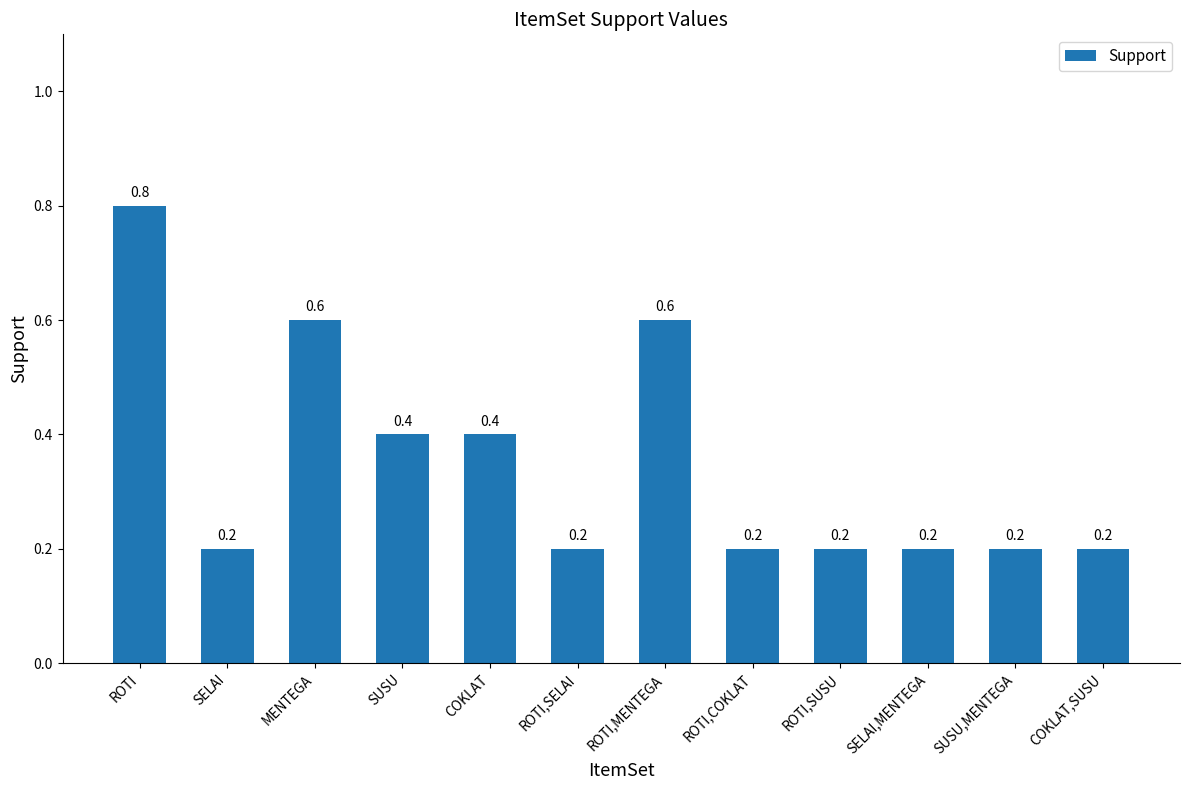

How many bars are there in total?

12